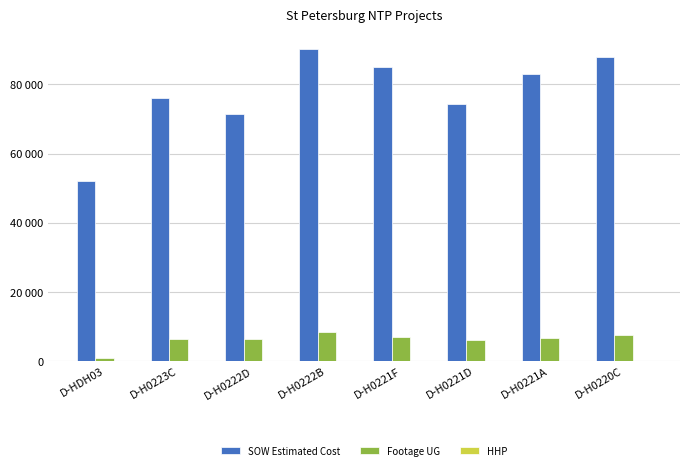

What is the value of the SOW Estimated Cost bar at the 1st from the left?

51958.0